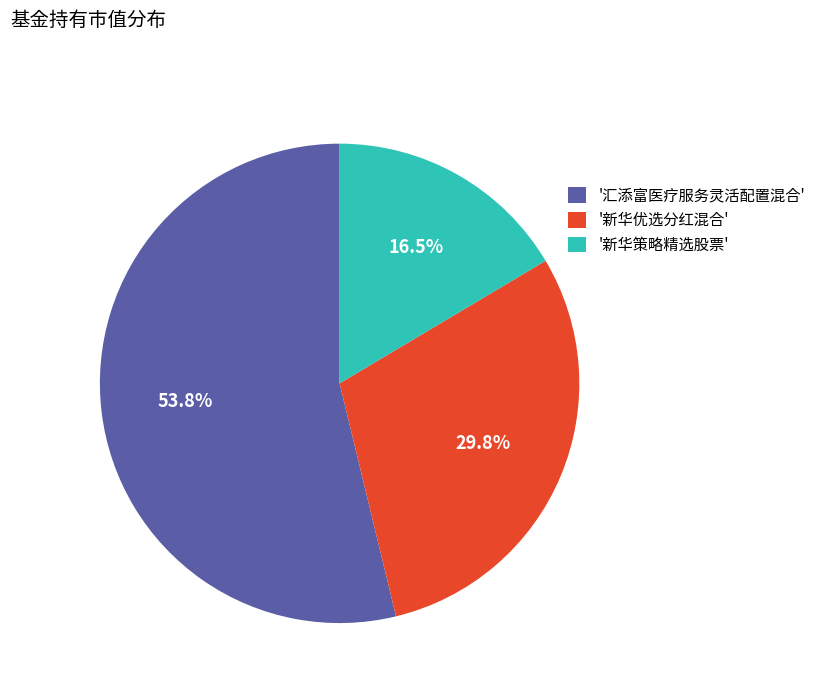

Is '新华优选分红混合' the majority of the pie?

No